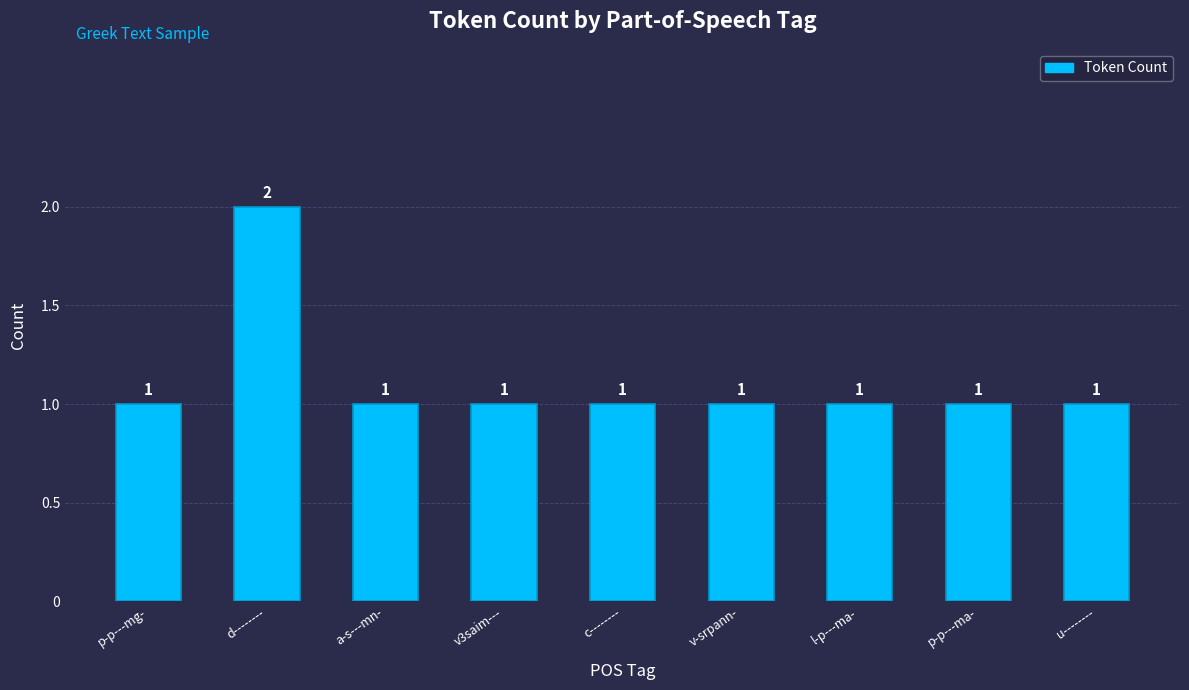

Between d-------- and v-srpann-, which is larger?

d--------